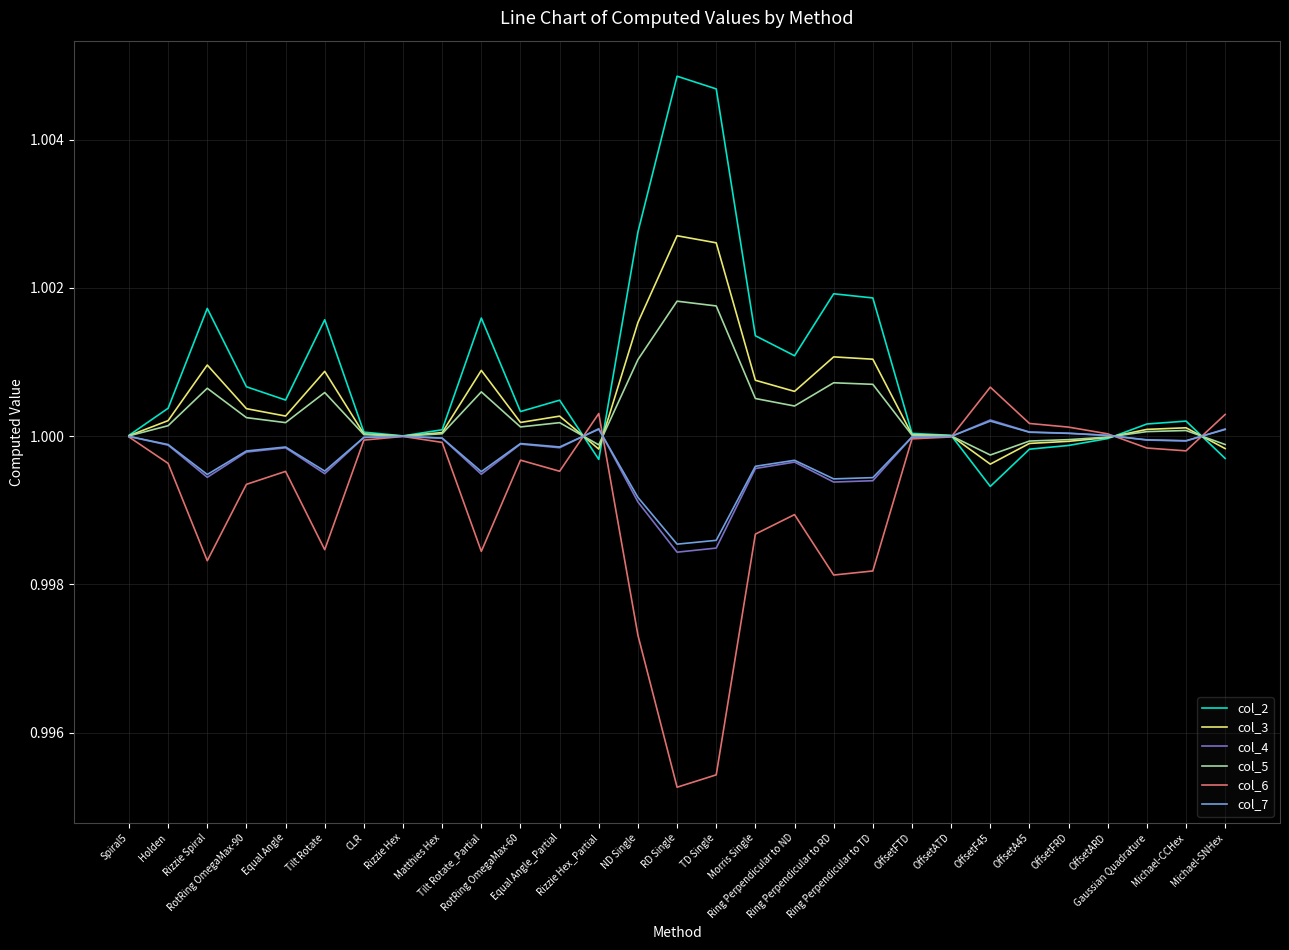

At how many categories does at least one series exceed 0?

29